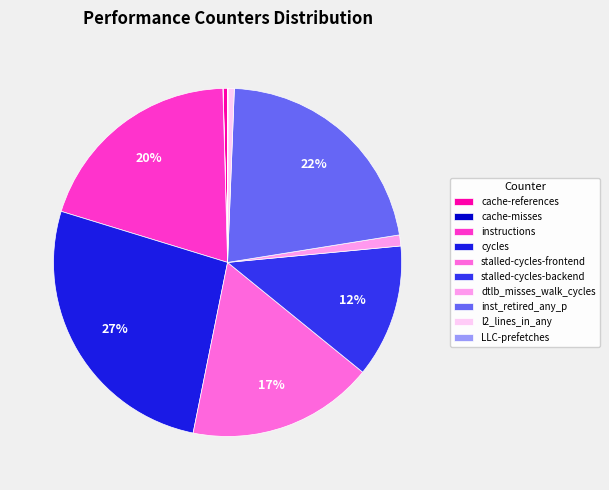

Does cache-misses represent more than half of the total?

No